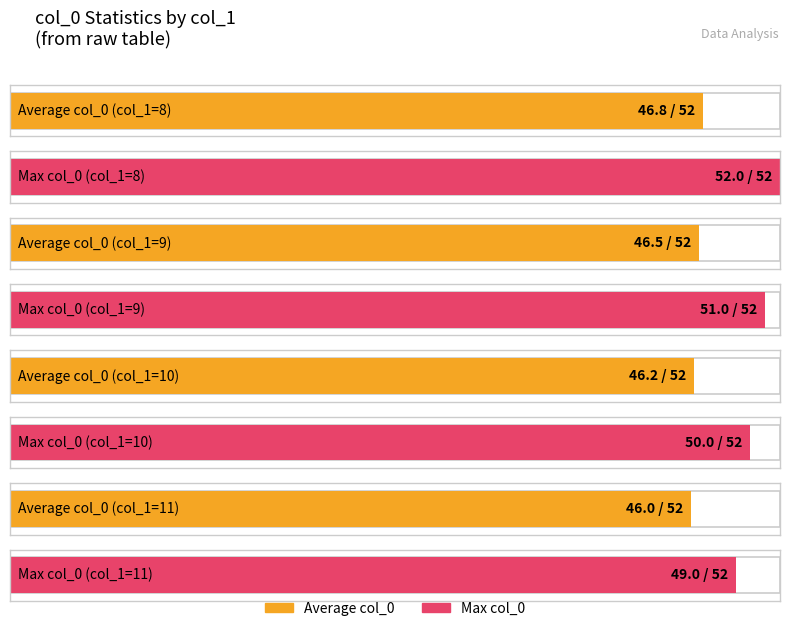

What is the sum of the col0_max values at 8 and 9?

103.0